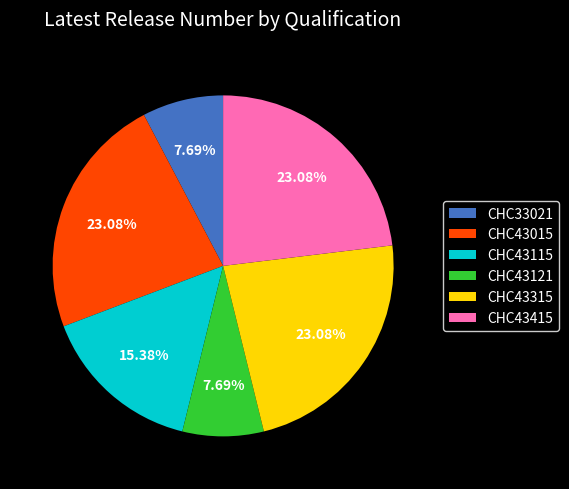

Does any single category account for the majority?

No